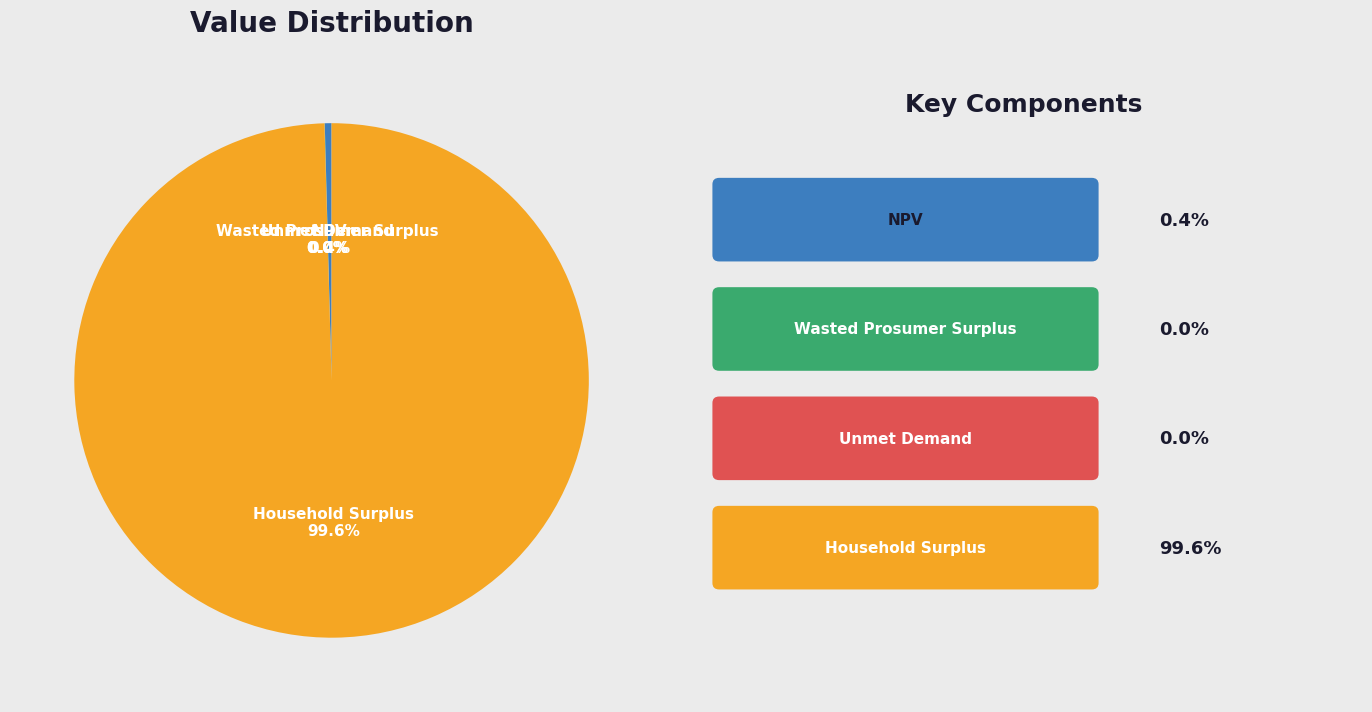

What percentage is the Household Surplus slice, to the nearest percent?

100%